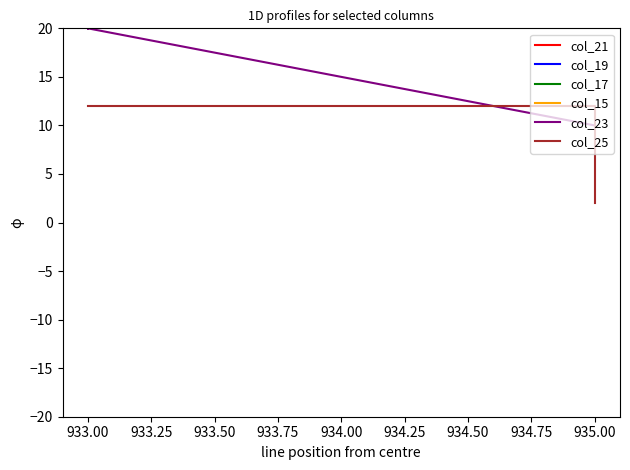

Is this an area chart (filled region under the line)?

No